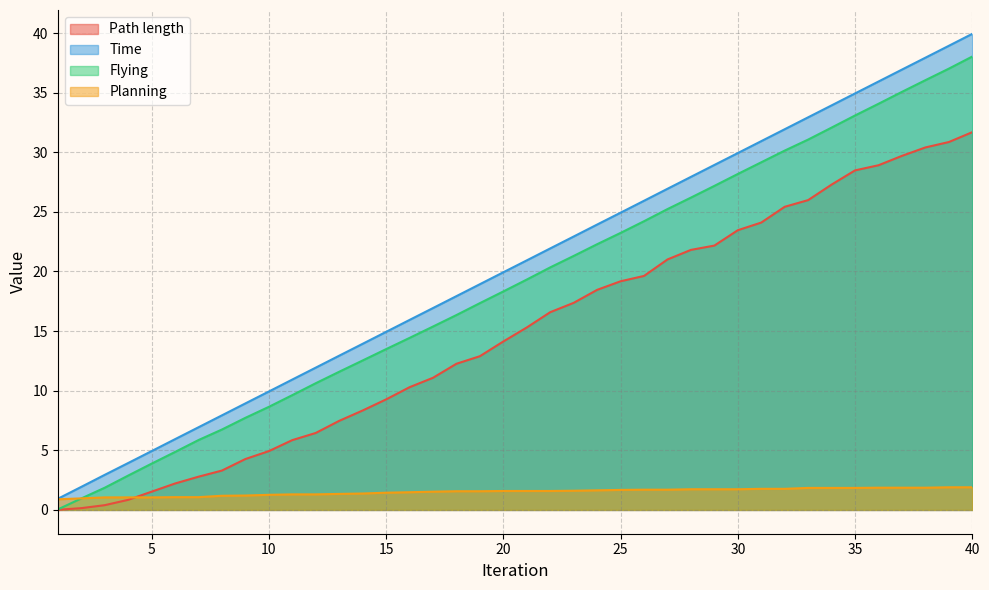

How many data points does each series have?

40